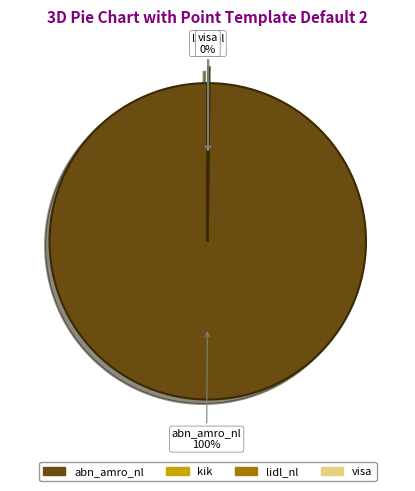

True or false: abn_amro_nl accounts for 100% of the total.

True